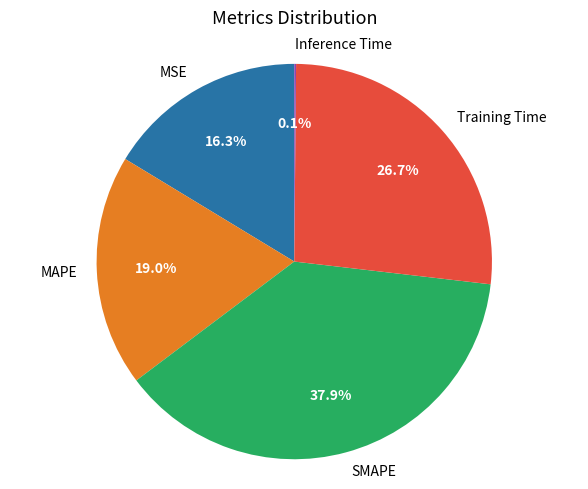

Which category has the biggest portion of the pie?

SMAPE